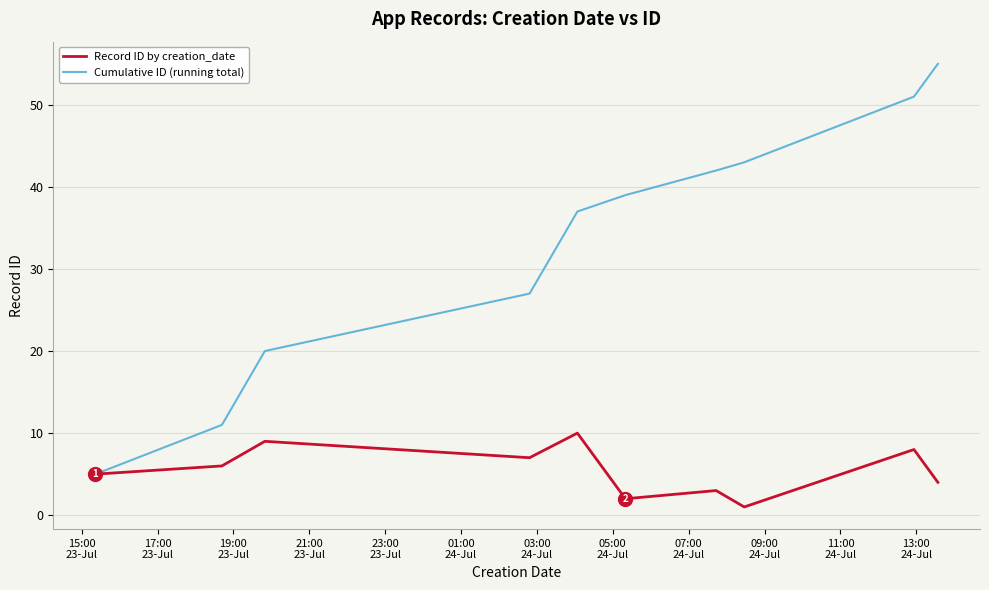

List the series in order of their overall mean, highest first.

Cumulative ID (running total), Record ID by creation_date